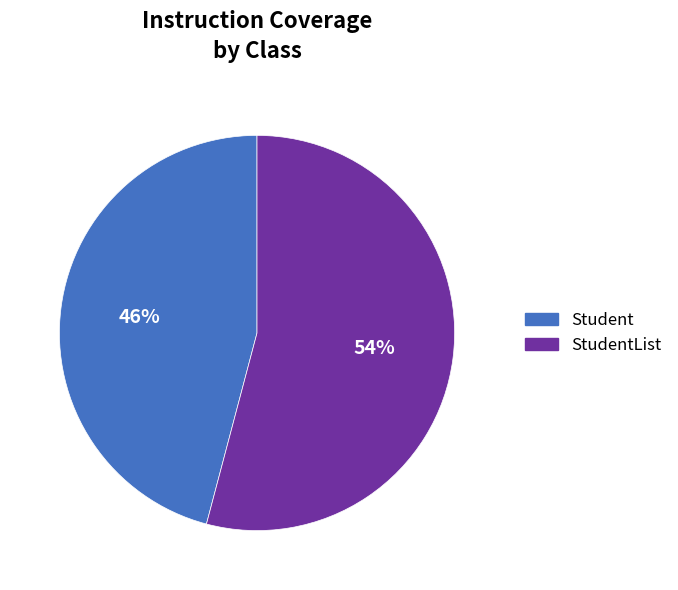

To the nearest percent, what is the average slice percentage?

50%